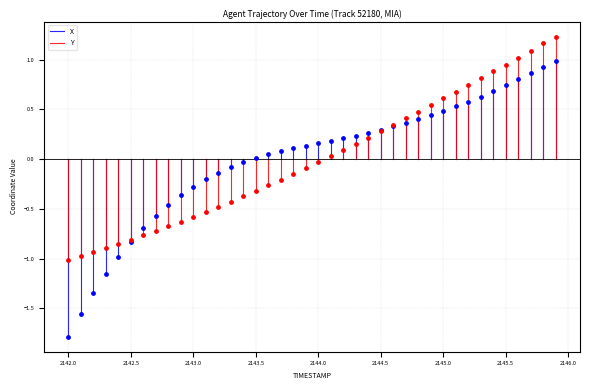

What is the total value across all series at 2142.0?

-2.8